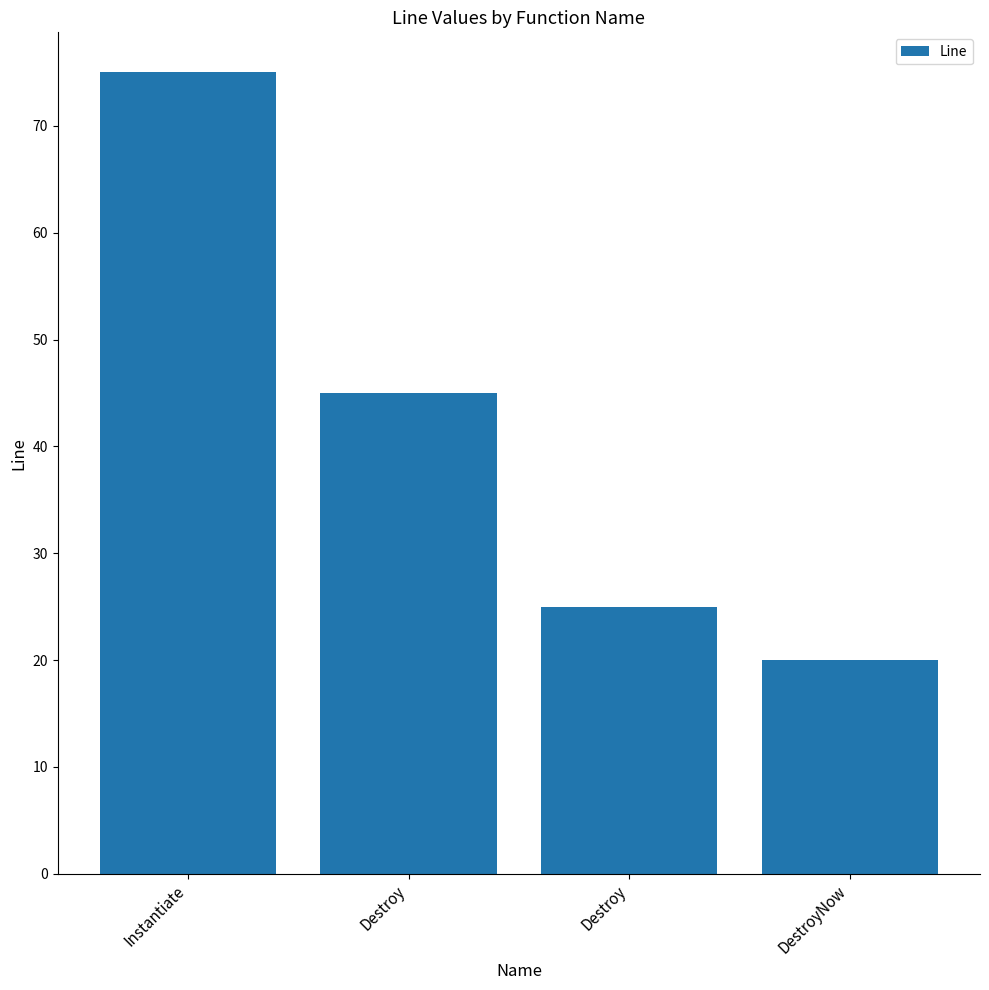

Rank the categories by value from highest to lowest.

Instantiate, Destroy, Destroy, DestroyNow